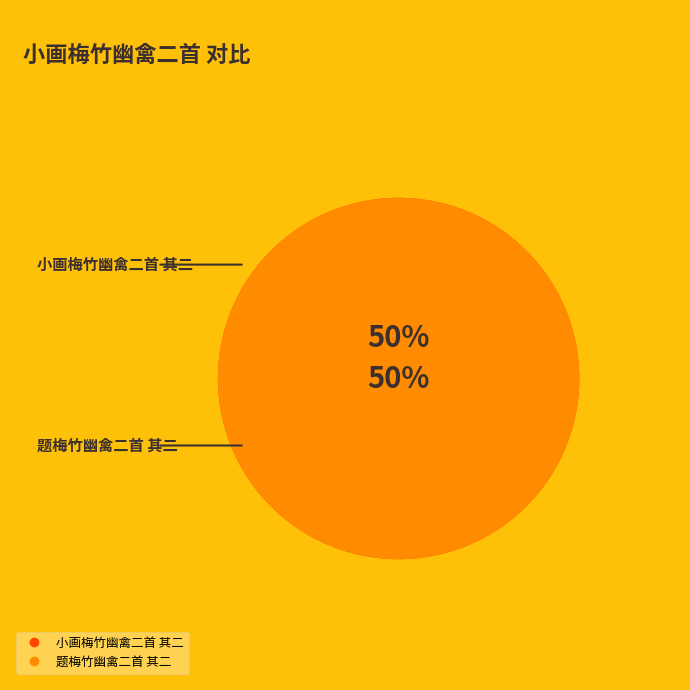

How many slices are in this pie chart?

2